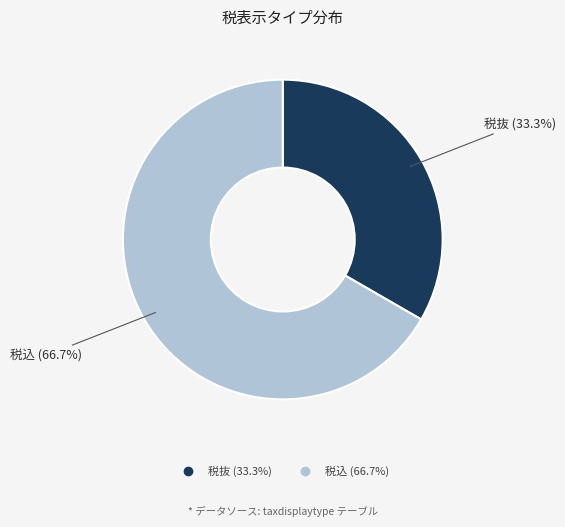

Combined, what portion of the pie is 税抜 and 税込?

100.0%